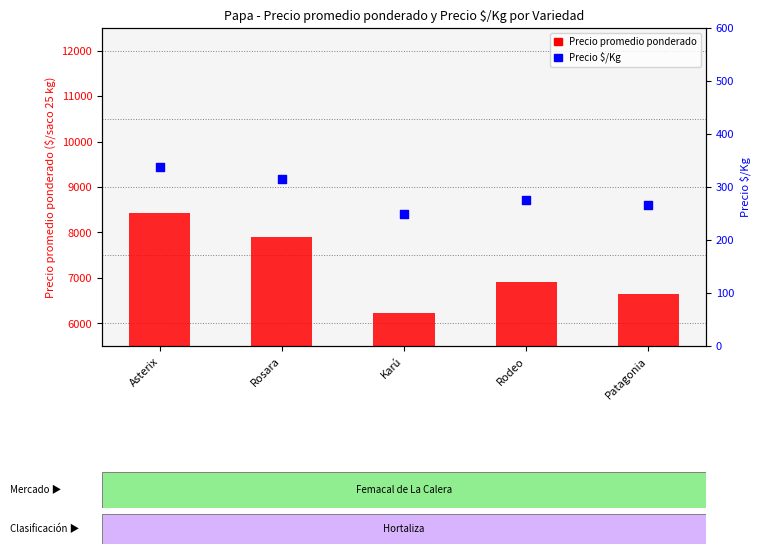

At which category is the sum across all series the highest?

Asterix